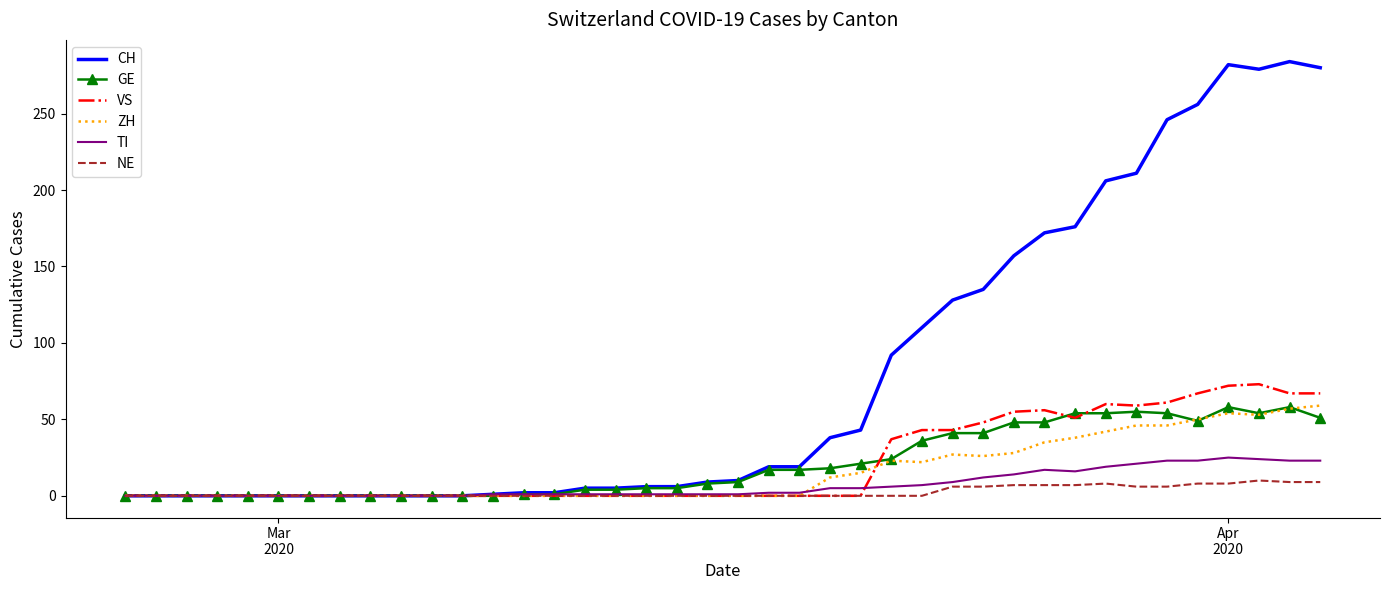

Which series has the widest spread of values?

CH